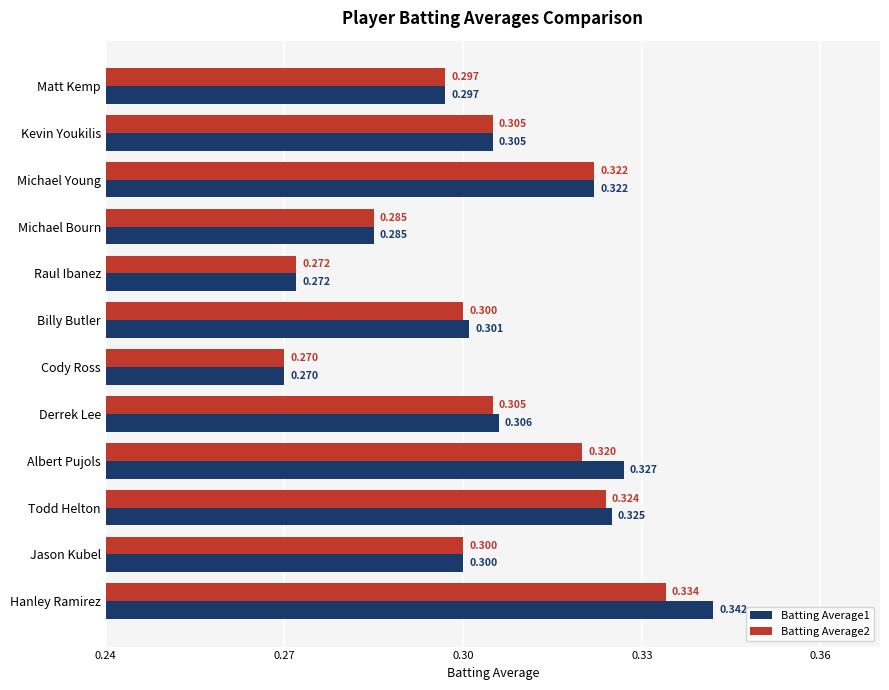

At which category is the sum across all series the highest?

Hanley Ramirez